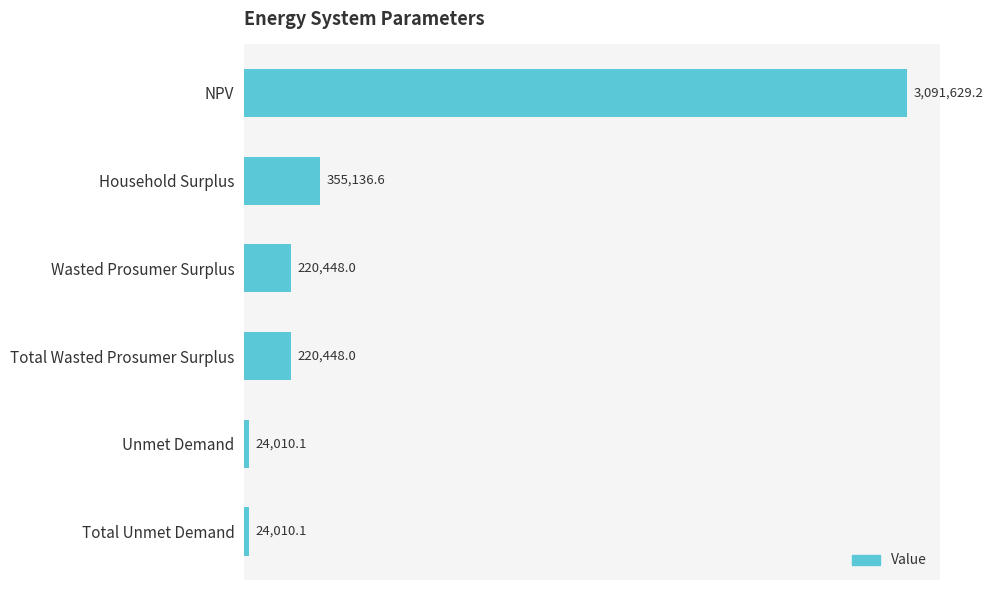

Are the bars horizontal?

Yes